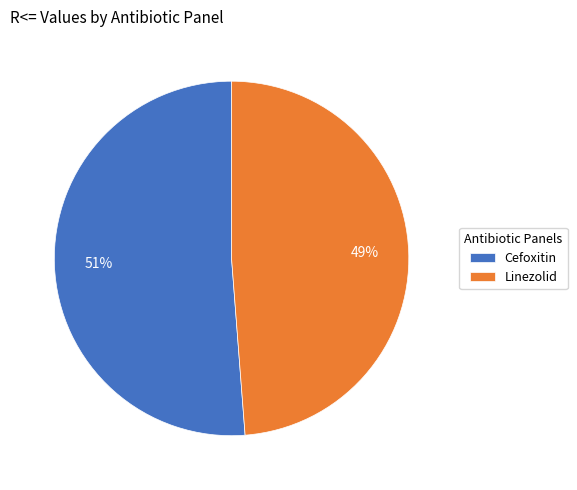

What percentage is the Linezolid slice, to the nearest percent?

49%